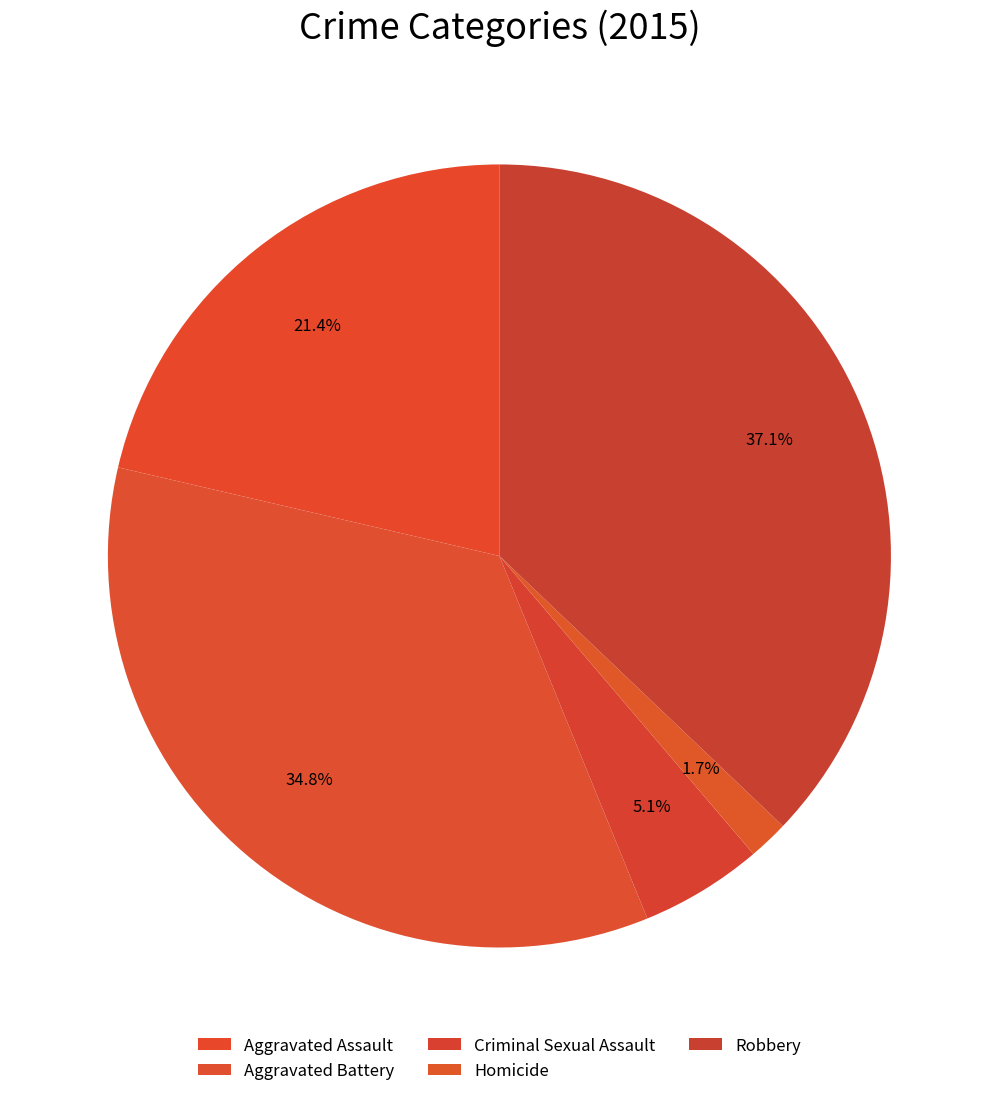

Does any single category account for the majority?

No